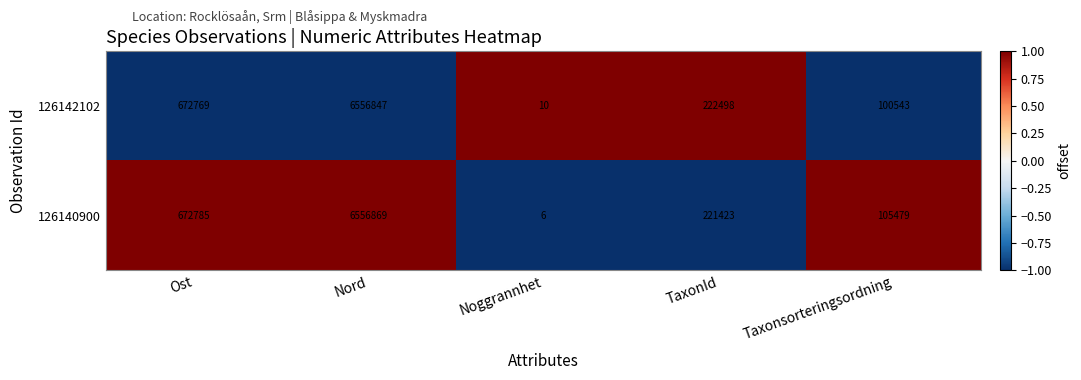

Which label corresponds to the smallest value in the chart?

Noggrannhet